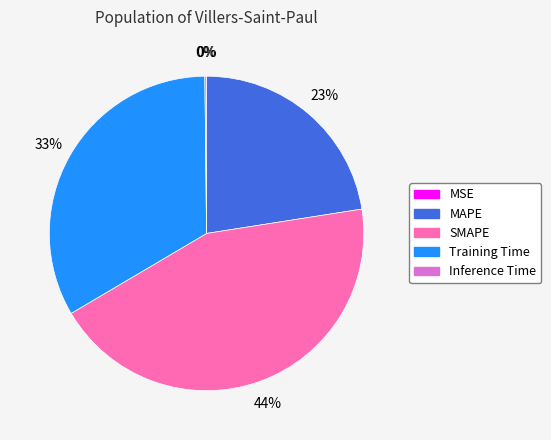

The SMAPE slice represents 44% of the pie. True or false?

True